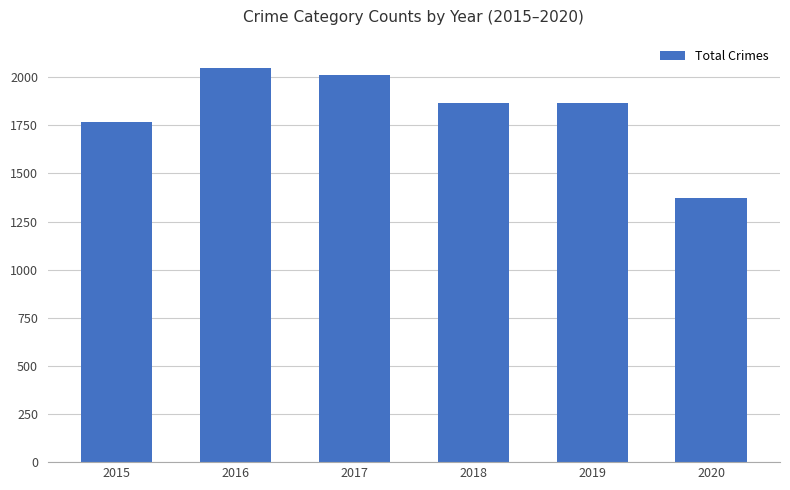

Which has a higher value, 2019 or 2020?

2019